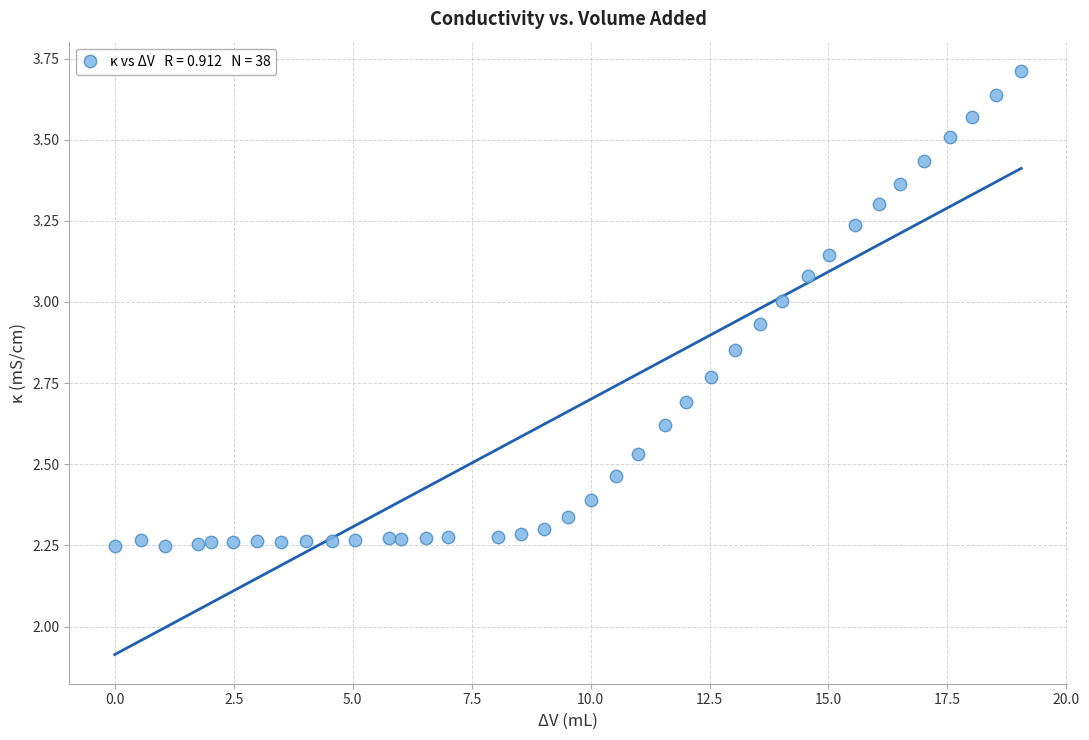

What is the range of Y values (max minus min)?

1.5